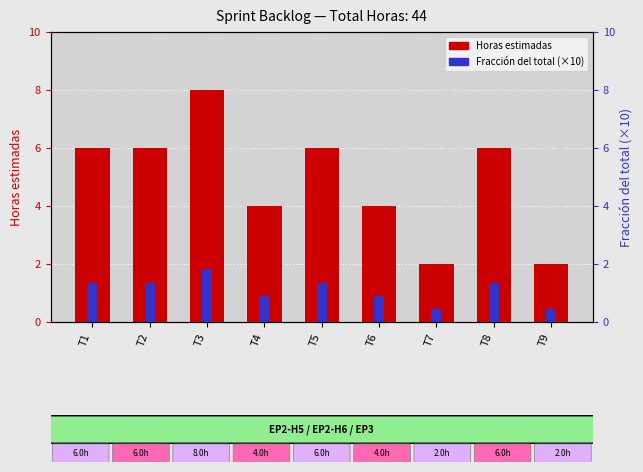

How many distinct data groups are displayed?

2